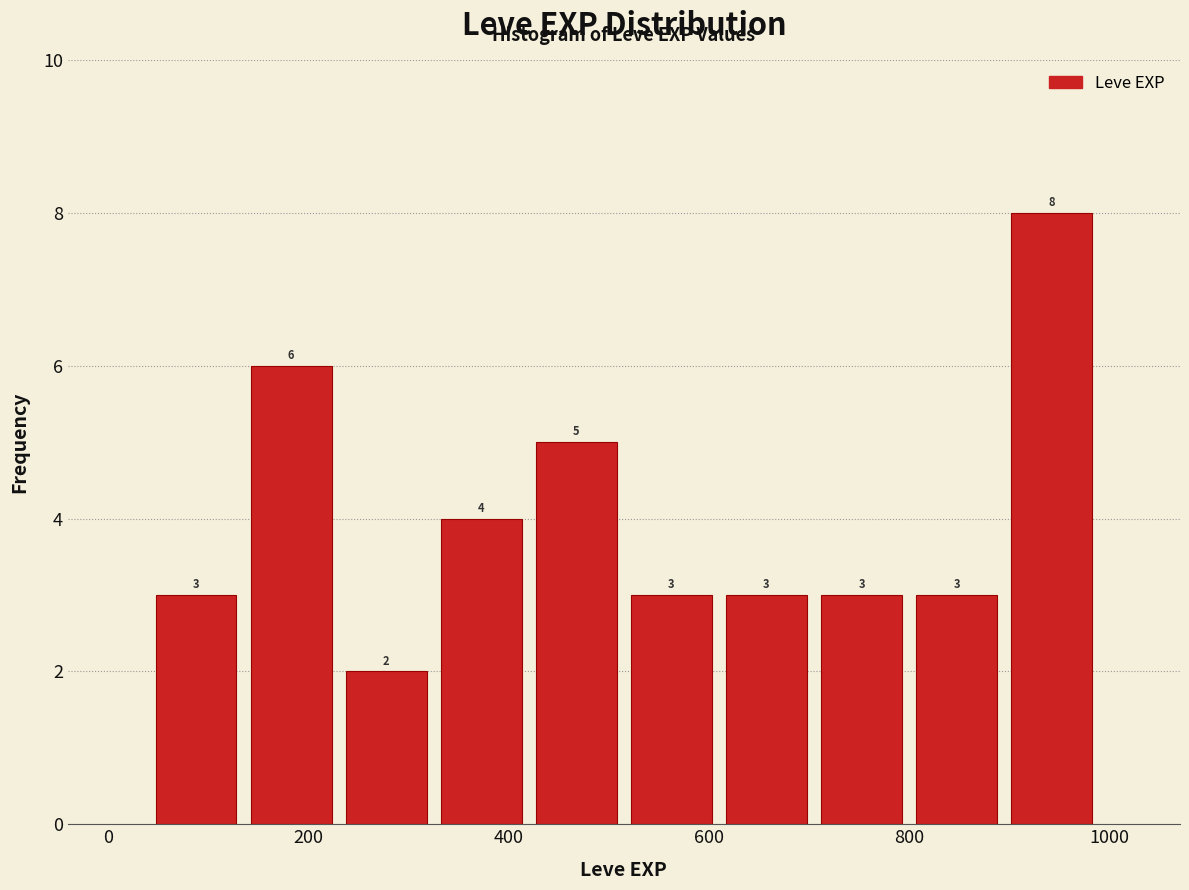

What is the height of the bar covering 230 to 325 on the x-axis? The bar edges are not printed on the chart, so give them approximately, as read against the axis.

2